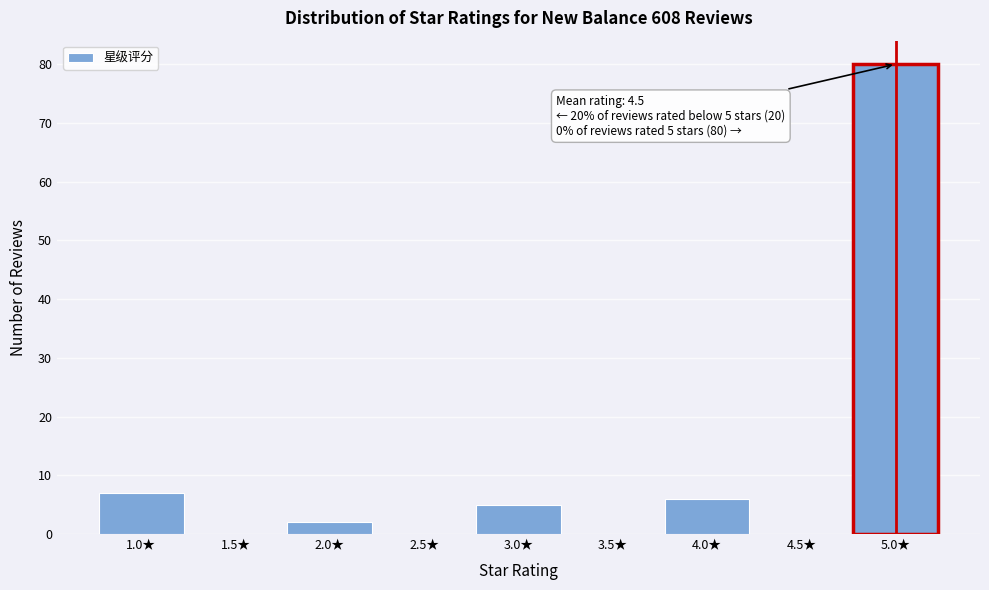

Over which range of the x-axis is the bar tallest?

4.75 to 5.25